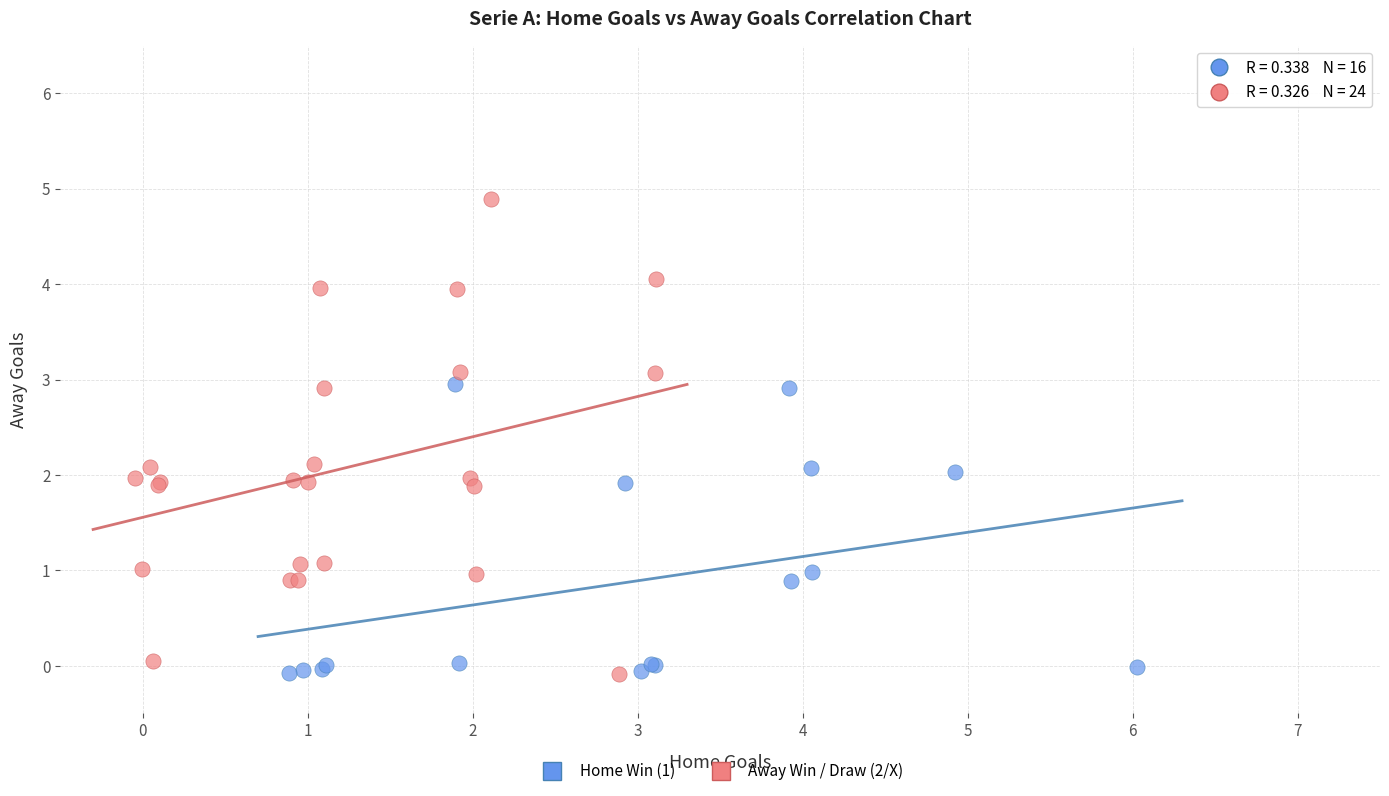

Which series reaches the maximum Y coordinate?

Away Win / Draw (2/X)